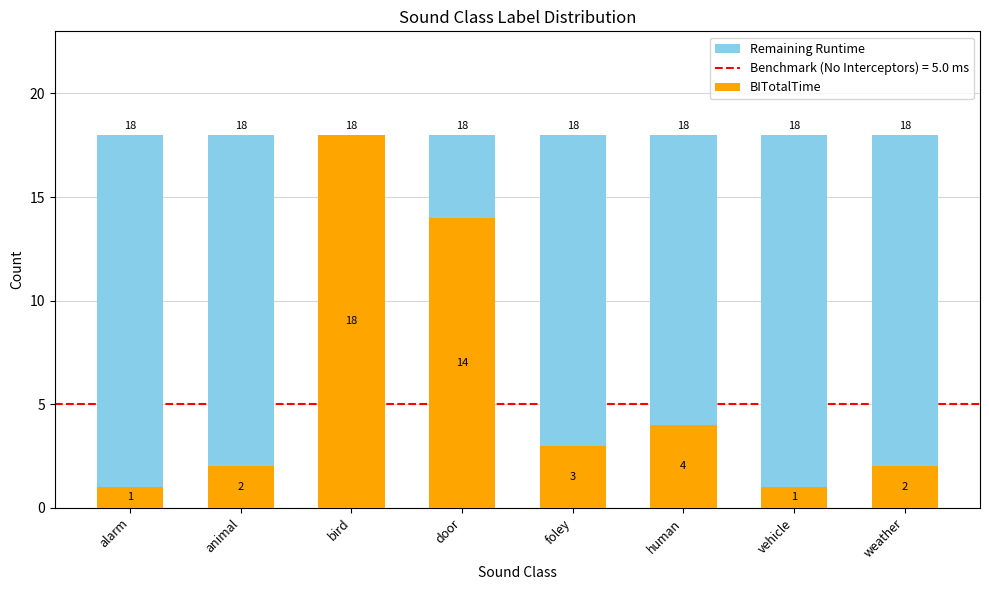

How many data points does each series have?

8